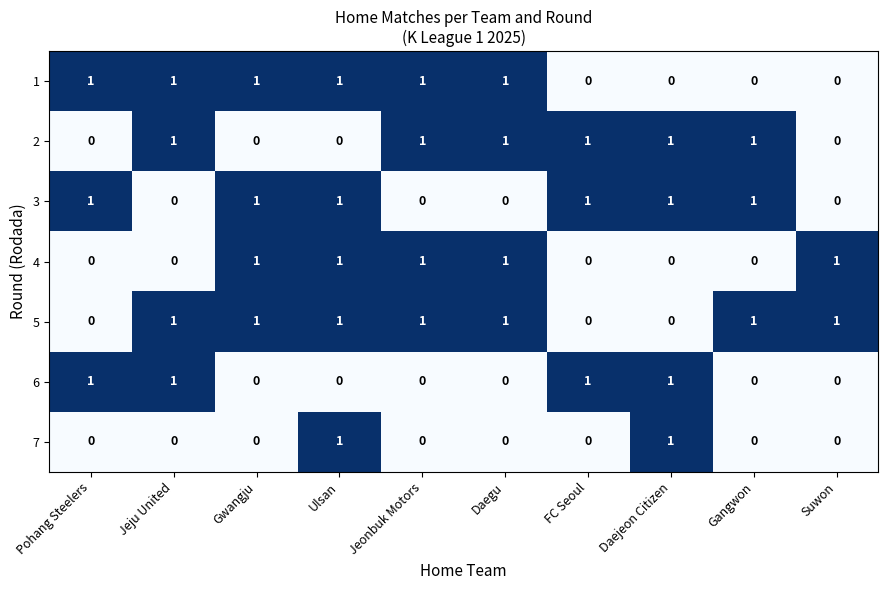

How many series are shown in this chart?

7